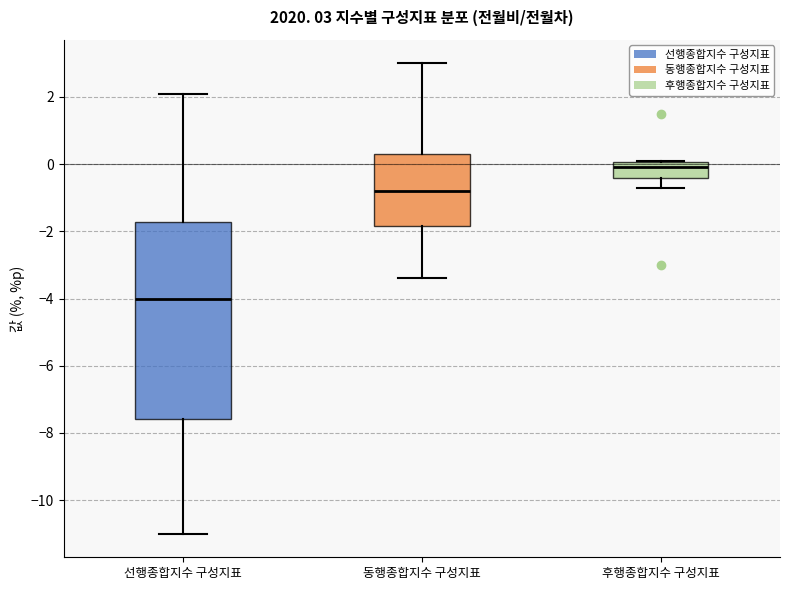

Comparing the boxes themselves (not the whiskers), which one is the tallest?

선행종합지수 구성지표